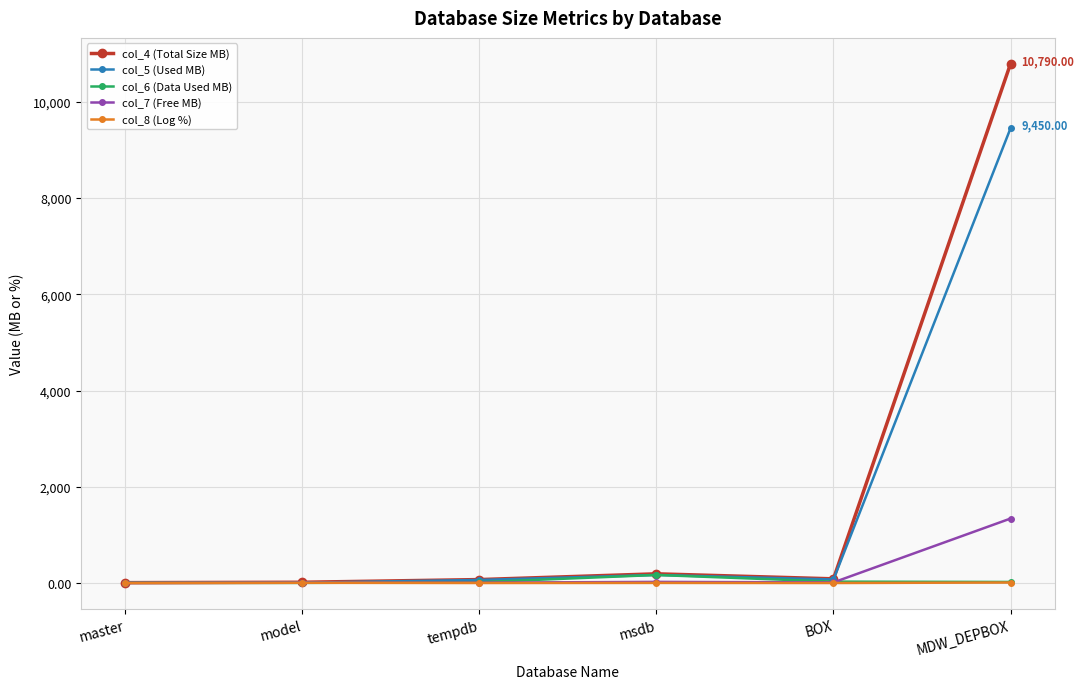

What is the value of the col_5 (Used MB) point at the 3rd from the left?

64.0